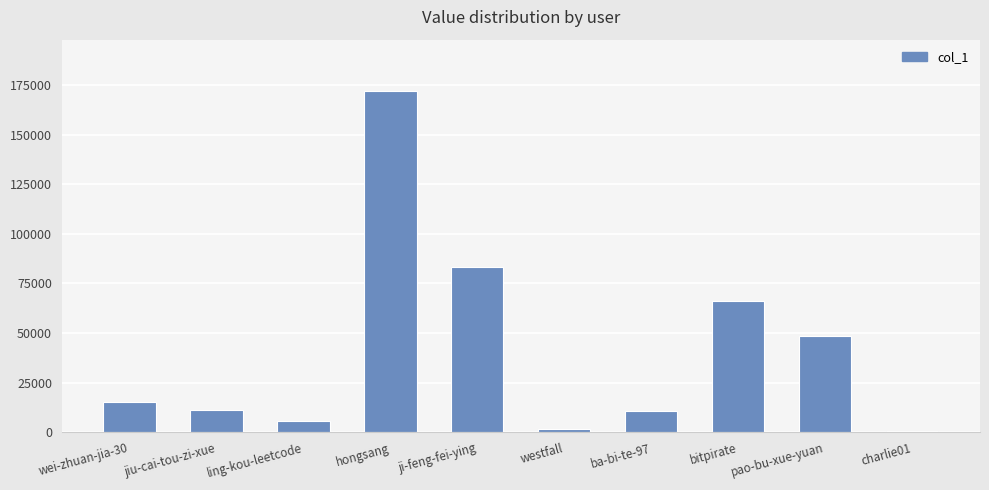

Reading left to right, extract all data points from this chart.

wei-zhuan-jia-30=15454	jiu-cai-tou-zi-xue=11421	ling-kou-leetcode=5749	hongsang=172041	ji-feng-fei-ying=83315	westfall=1910	ba-bi-te-97=10503	bitpirate=66335	pao-bu-xue-yuan=48774	charlie01=801